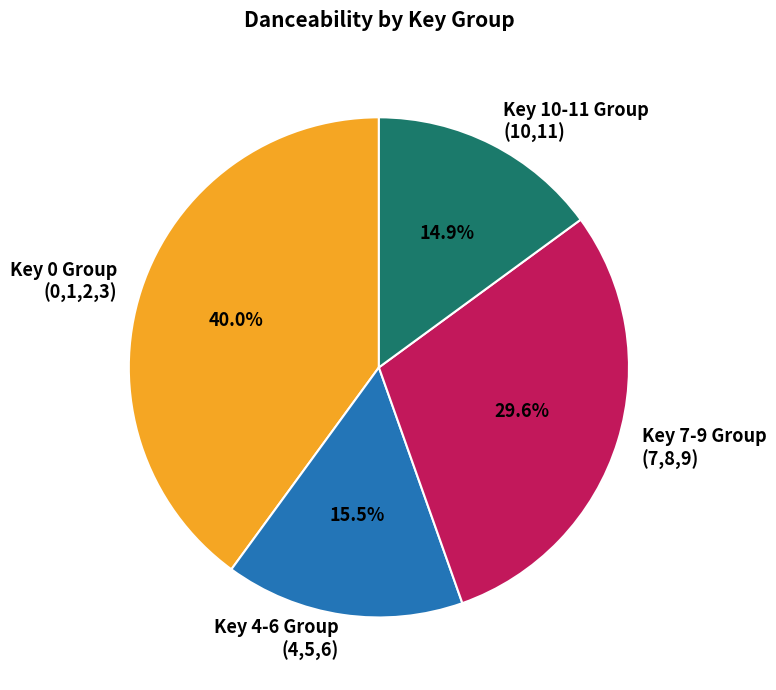

Rank the categories by value from lowest to highest.

Key 10-11 Group (10,11), Key 4-6 Group (4,5,6), Key 7-9 Group (7,8,9), Key 0 Group (0,1,2,3)